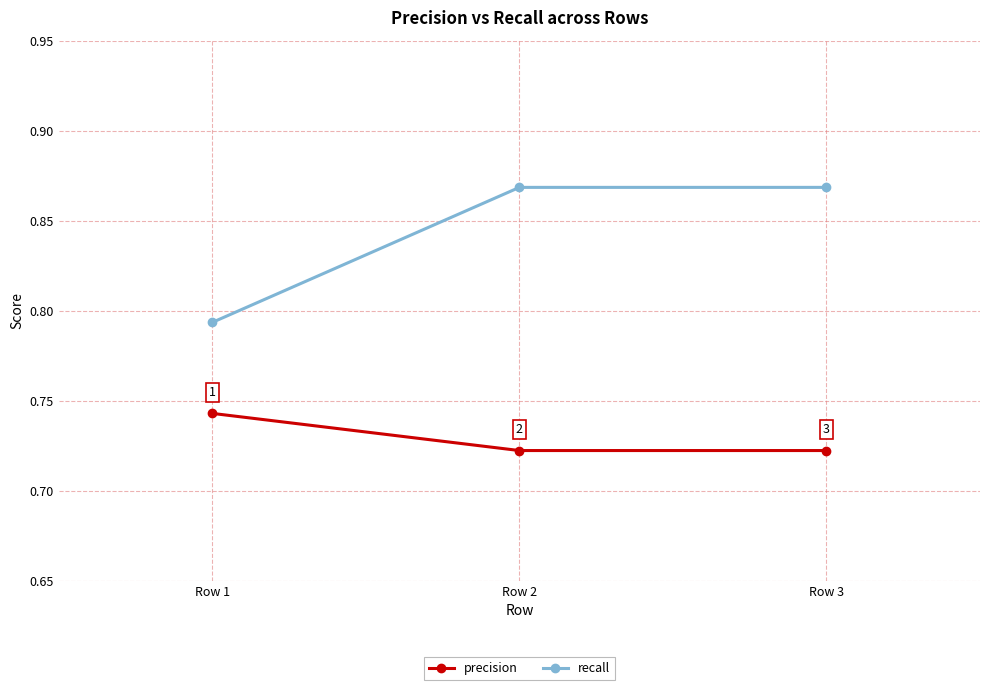

Count the recall values in the range 0 to 1.

3